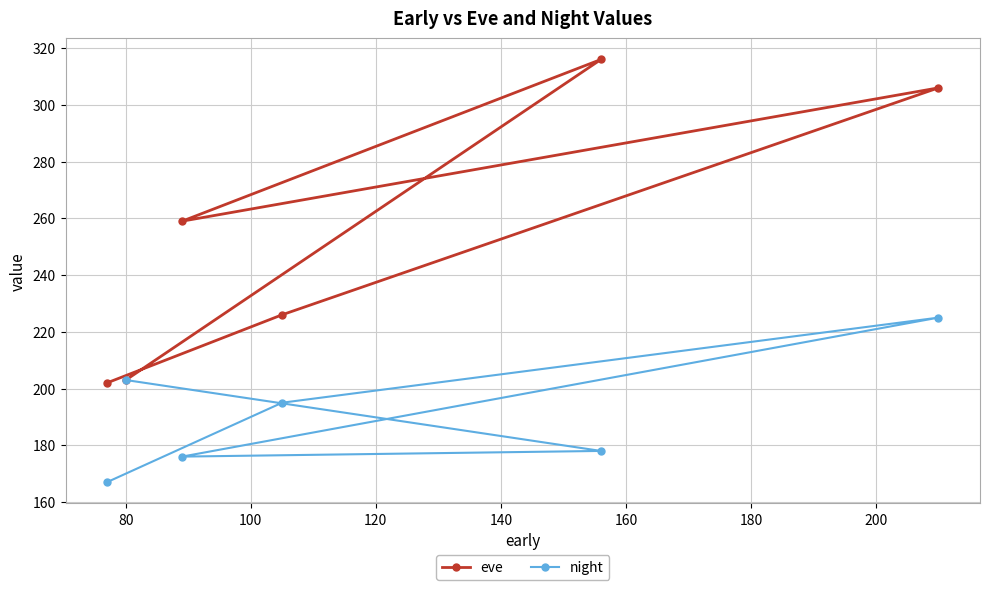

What is the average value of the eve series?

252